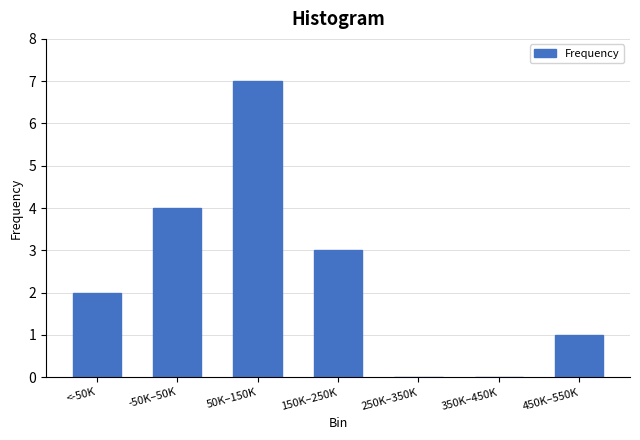

Reading left to right, list all the values displayed in this chart.

<-50K=2	-50K–50K=4	50K–150K=7	150K–250K=3	250K–350K=0	350K–450K=0	450K–550K=1